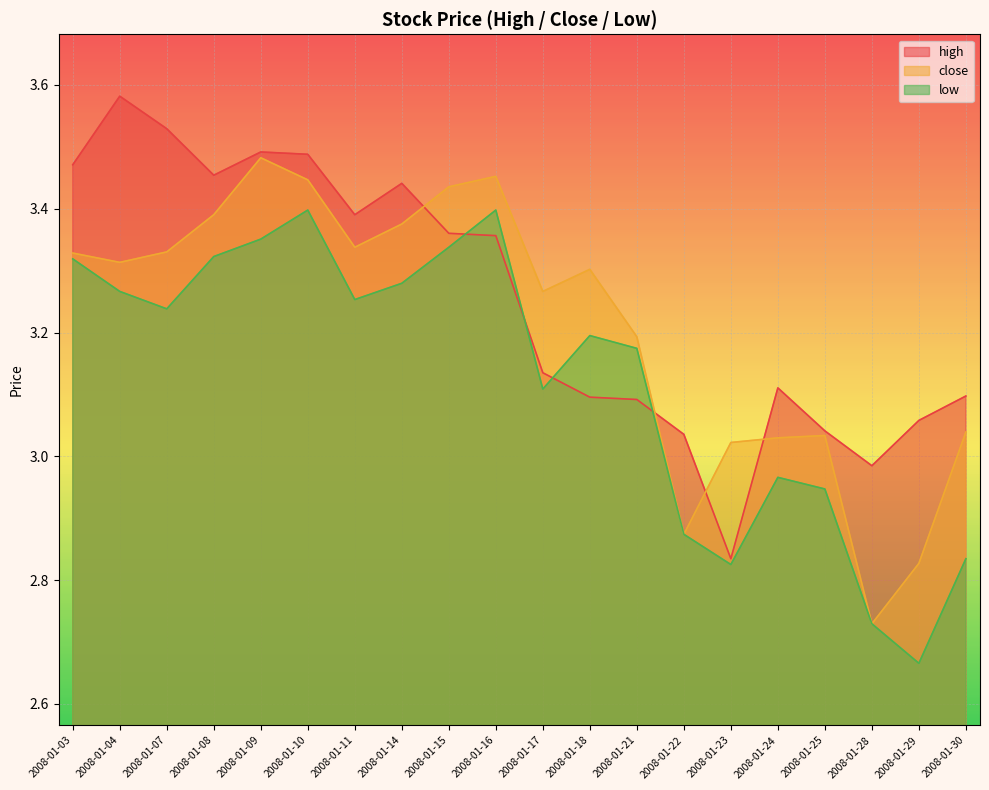

Where does the low series first go above 3?

2008-01-03